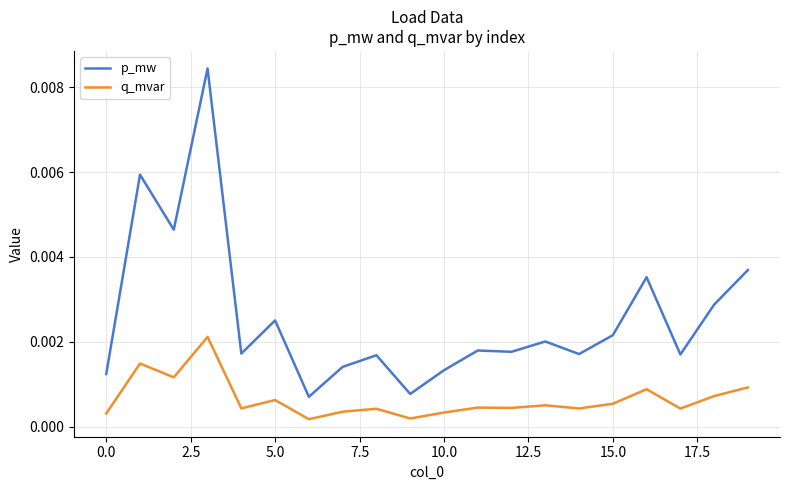

True or false: q_mvar and p_mw intersect in this chart.

False